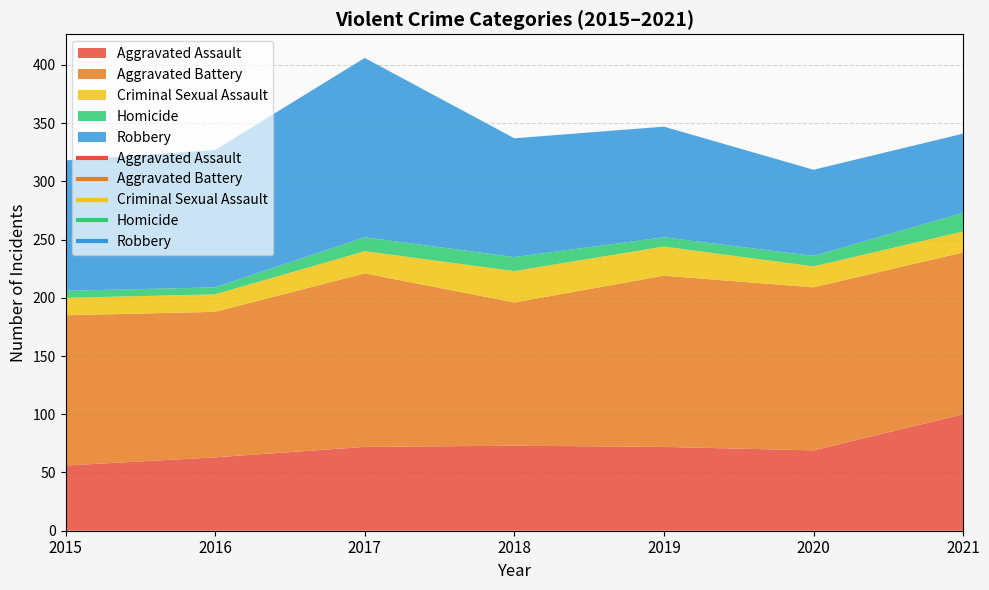

Reading left to right, extract all data points from this chart.

Aggravated Assault: 2015=56	2016=63	2017=72	2018=73	2019=72	2020=69	2021=100
Aggravated Battery: 2015=129	2016=125	2017=149	2018=123	2019=147	2020=140	2021=139
Criminal Sexual Assault: 2015=15	2016=15	2017=19	2018=27	2019=25	2020=18	2021=18
Homicide: 2015=6	2016=6	2017=12	2018=12	2019=8	2020=9	2021=16
Robbery: 2015=112	2016=118	2017=154	2018=102	2019=95	2020=74	2021=68